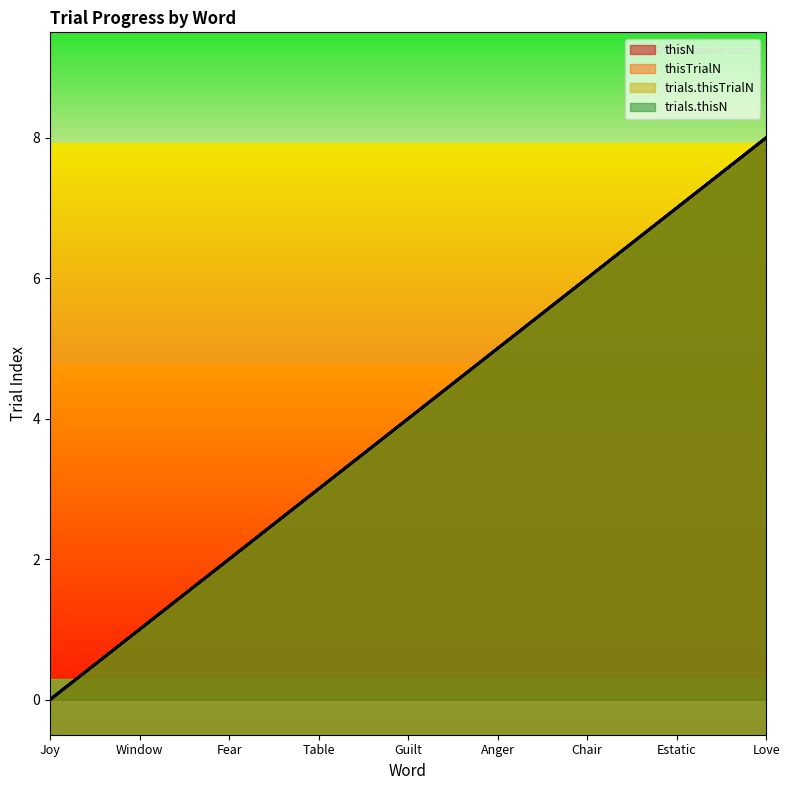

Which series has the largest total across all categories?

thisN